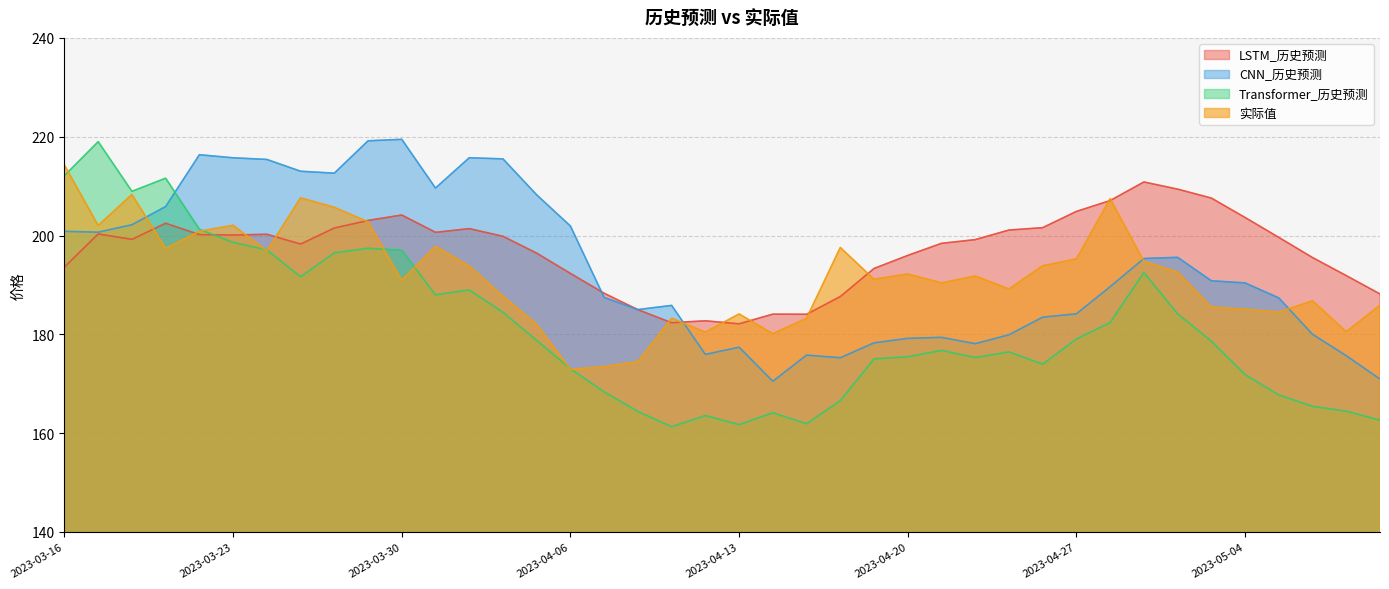

What are all the series names shown in the legend?

LSTM_历史预测, CNN_历史预测, Transformer_历史预测, 实际值